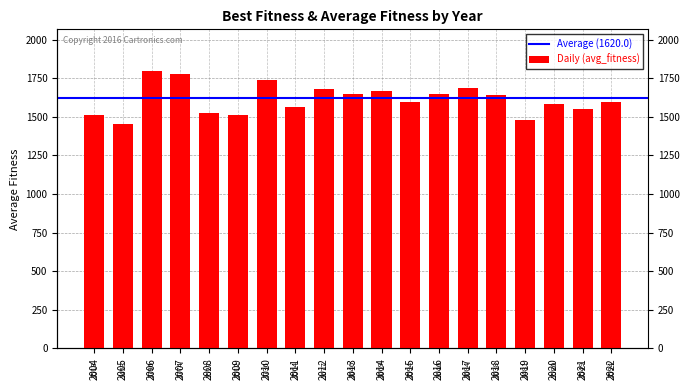

Is it true that the value at 2018 is 1637.5?

True